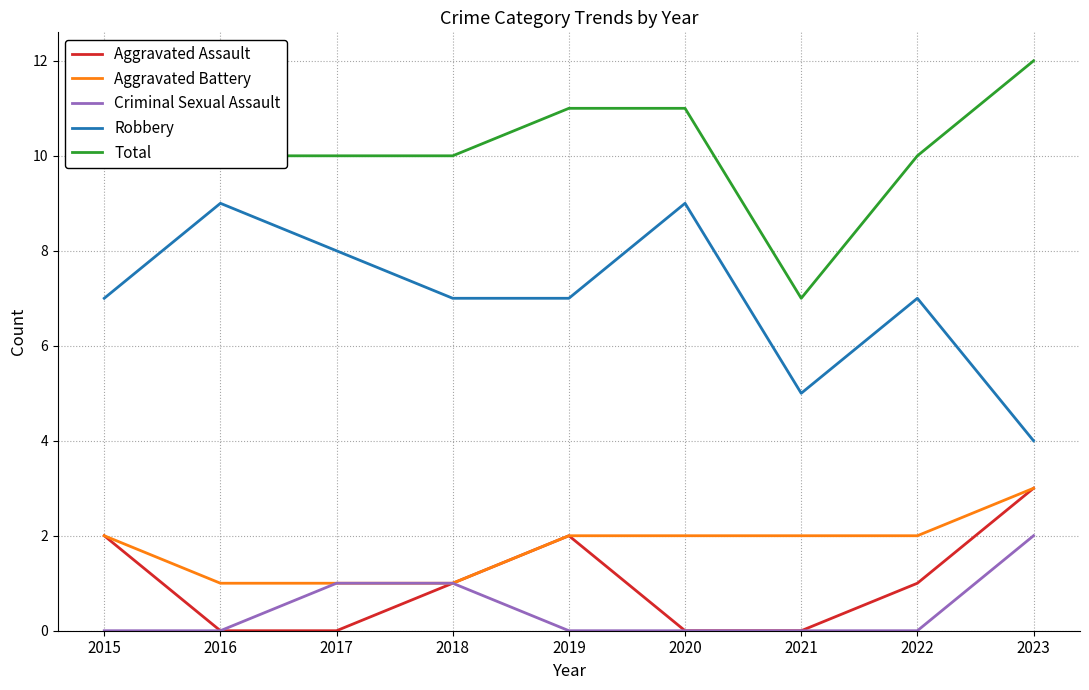

True or false: Robbery and Aggravated Battery intersect in this chart.

False